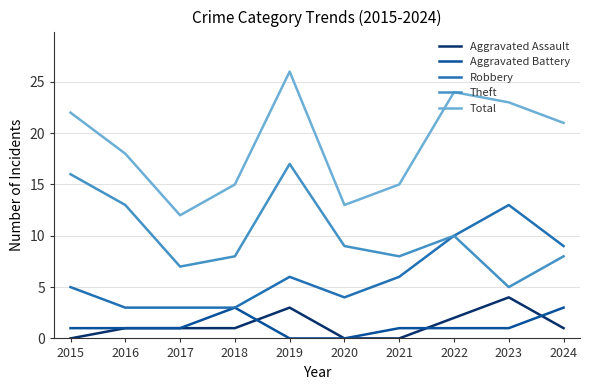

True or false: Aggravated Assault and Theft intersect in this chart.

False